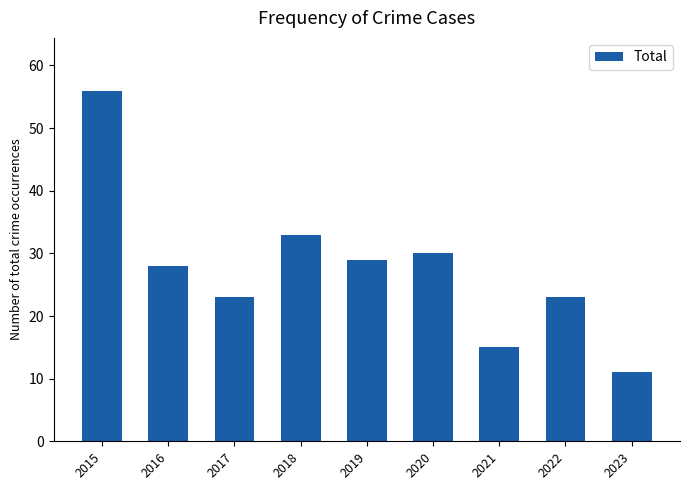

At which category does the chart reach its minimum across all series?

2023